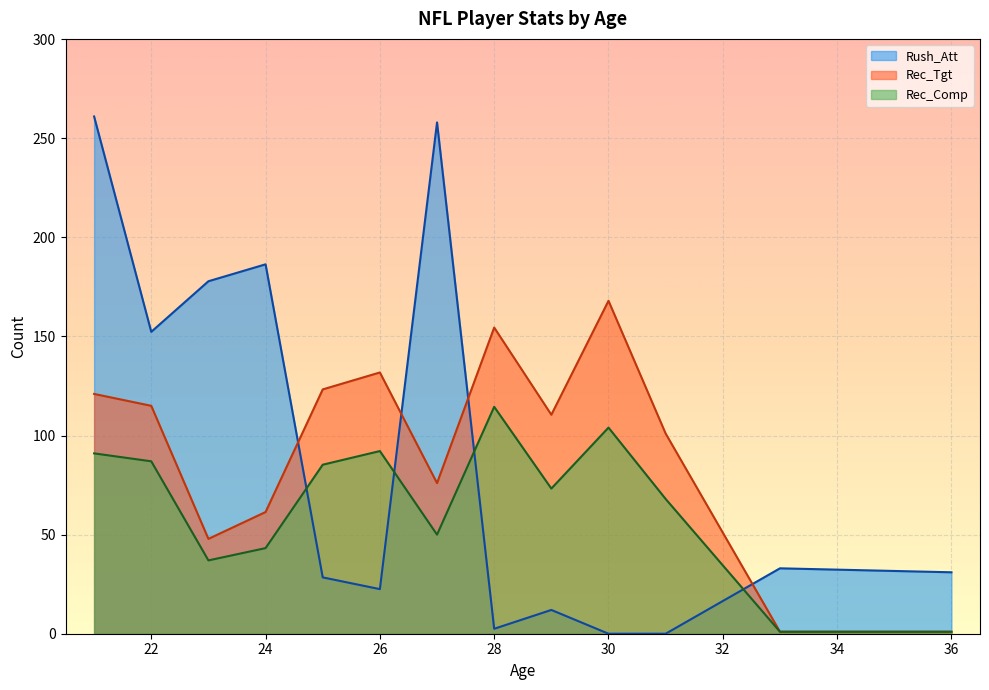

What is the sum of all Rush_Att values?

1165.0